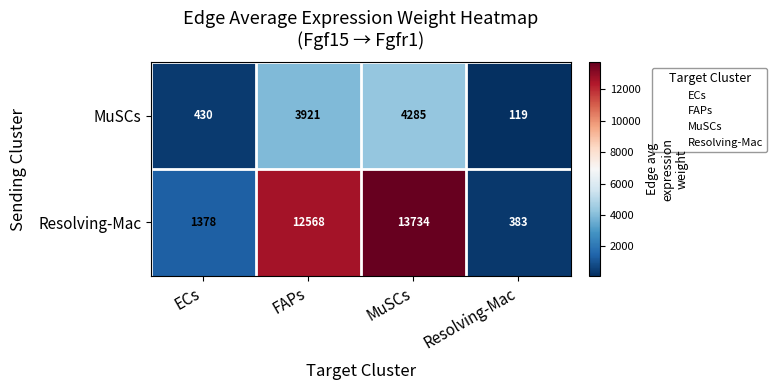

The MuSCs series shows 3921 at FAPs. True or false?

True